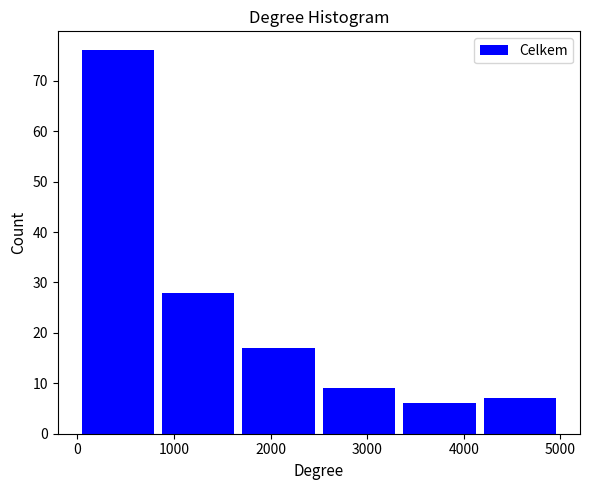

Which range on the x-axis has the tallest bar?

0 to 800